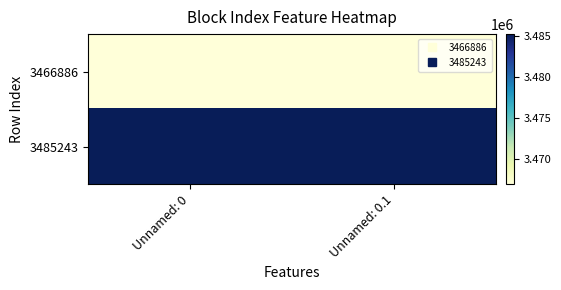

Reading left to right, what are all the values shown in this chart?

3466886: Unnamed: 0=3466886	Unnamed: 0.1=3466886
3485243: Unnamed: 0=3485243	Unnamed: 0.1=3485243